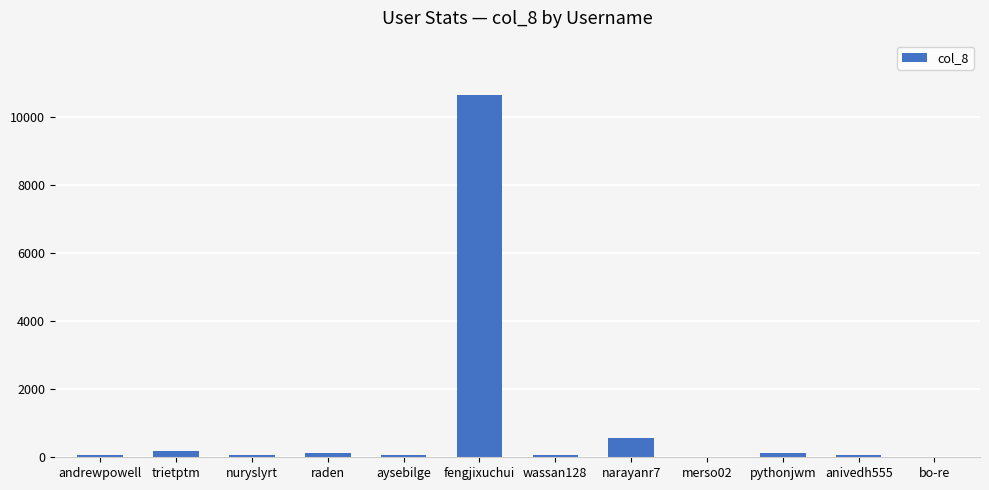

What is the sum of all values?

12003